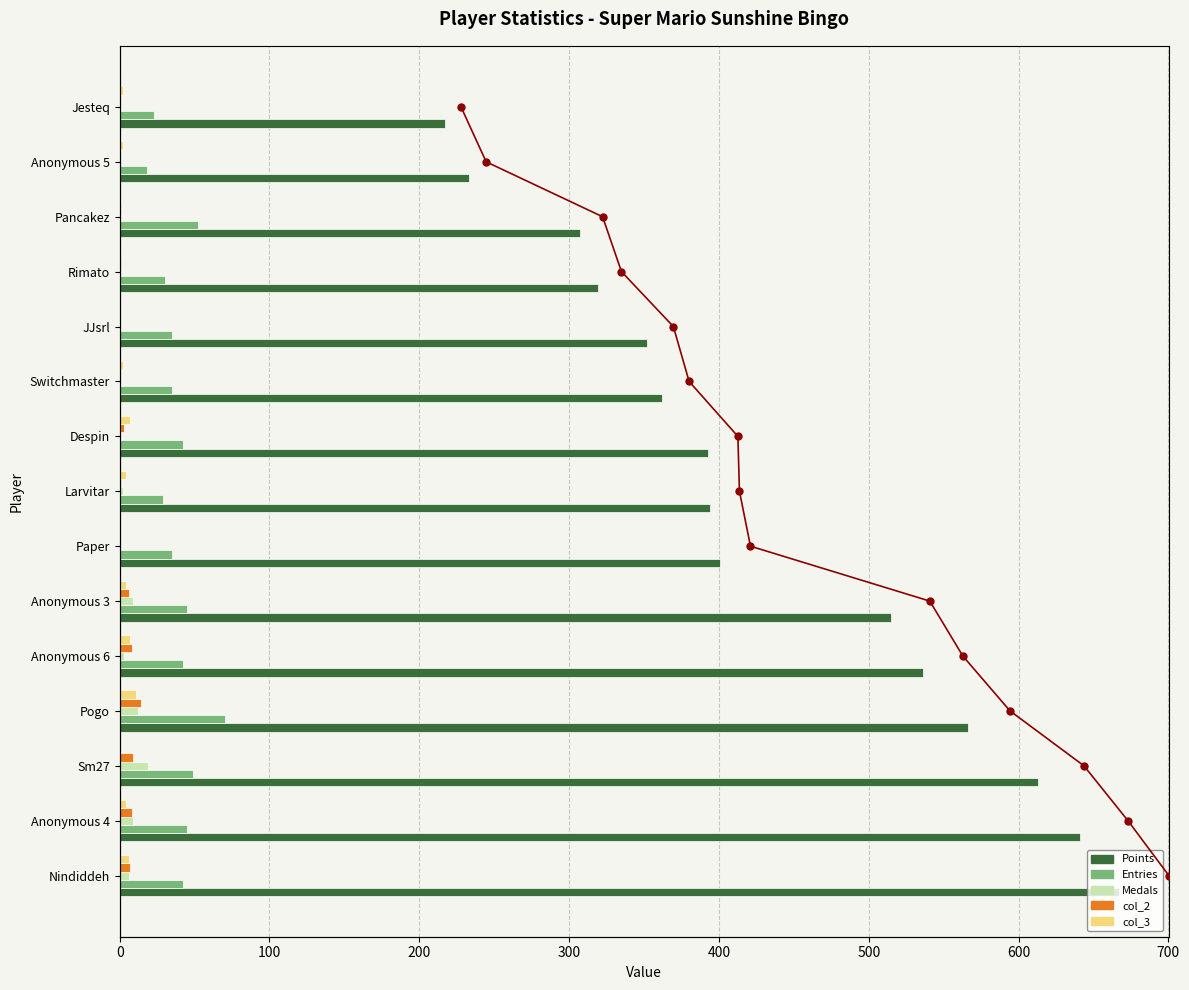

True or false: Points has a value of 393 at Despin.

True